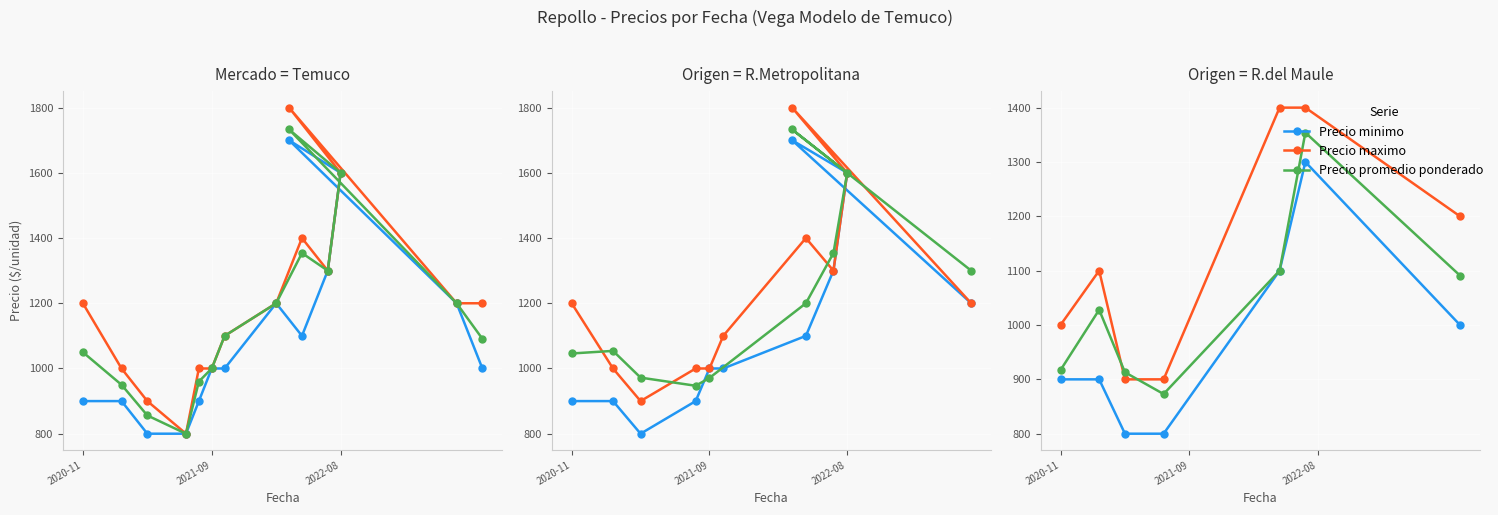

How many values in the Precio promedio ponderado series exceed 1028?

3